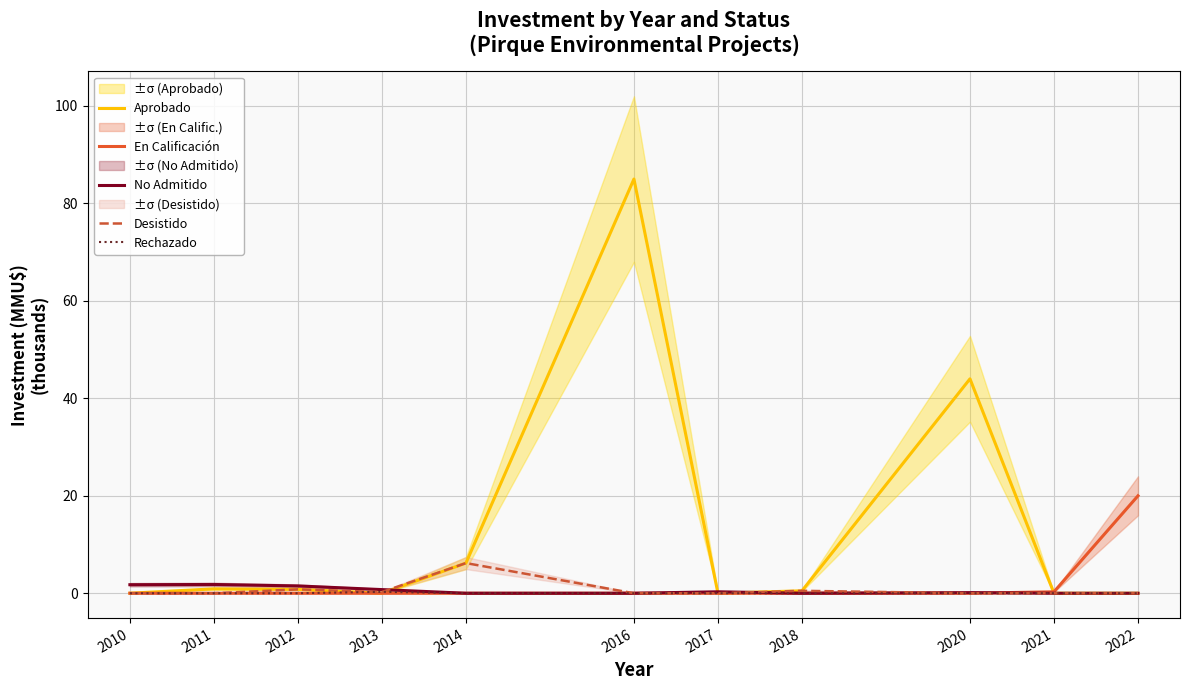

Between 2017 and 2020, which series saw the biggest shift?

Aprobado